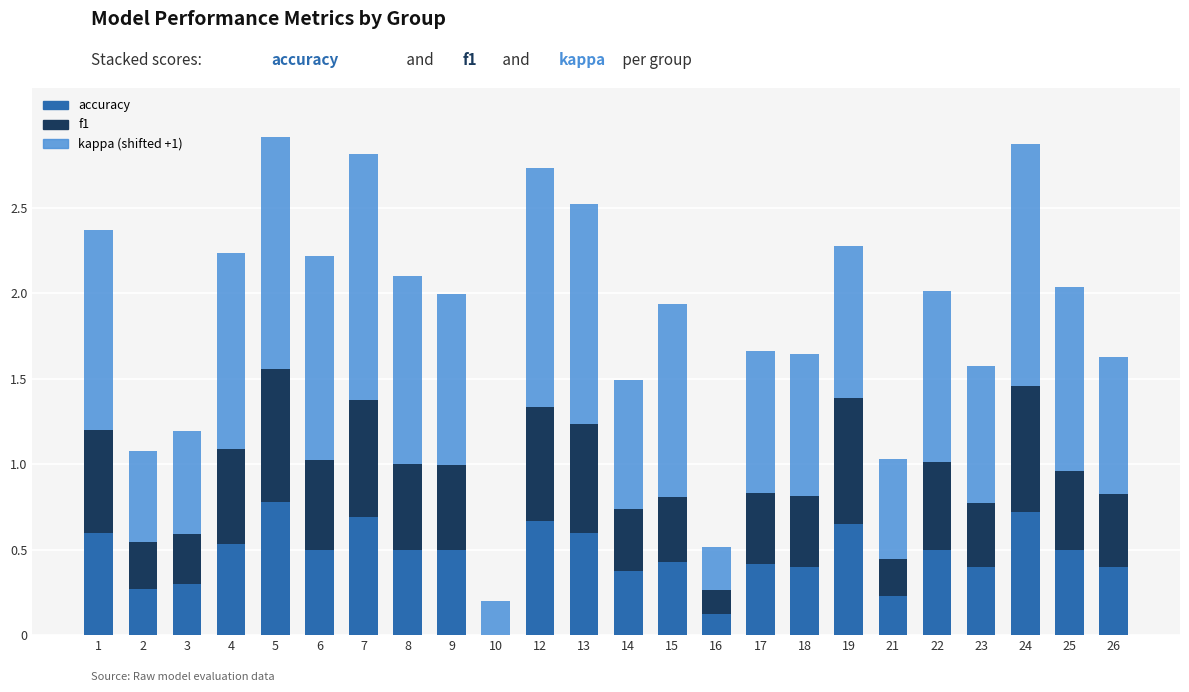

How many values in accuracy are above zero?

23